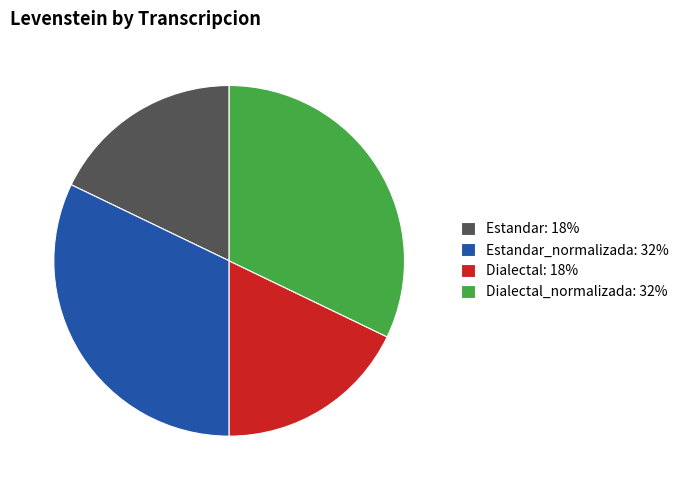

True or false: Estandar: 18% accounts for 18% of the total.

True